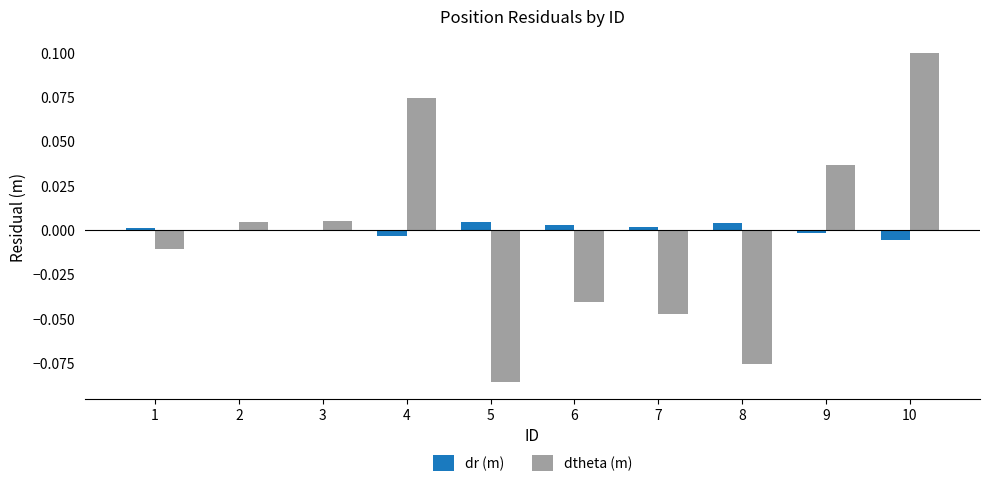

The dtheta (m) series shows -0.0 at 7. True or false?

True